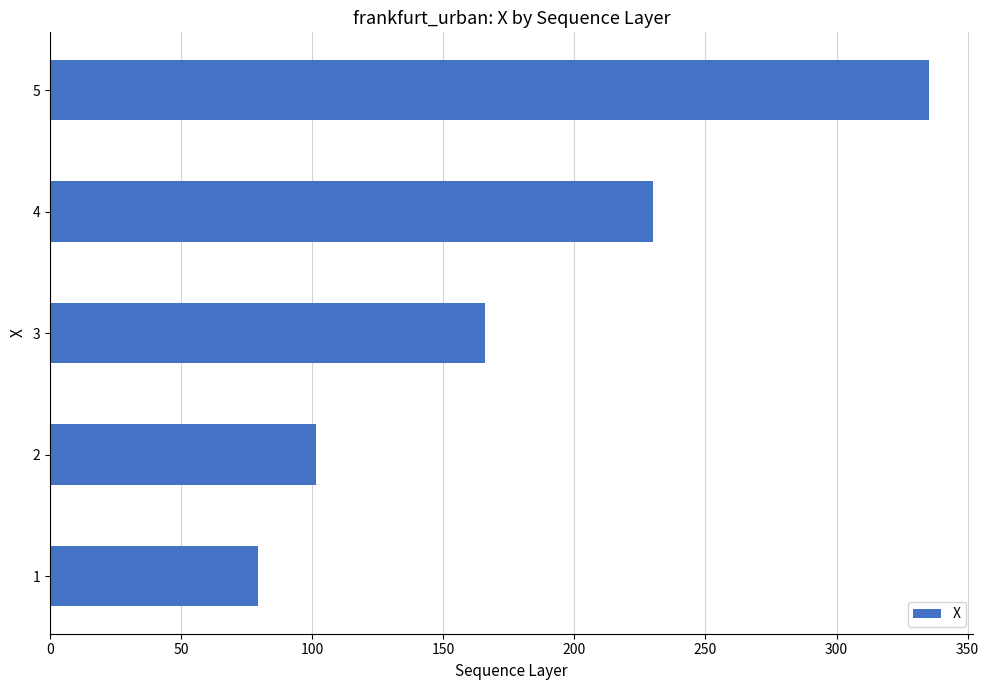

The value at 2 is 161.1. True or false?

False